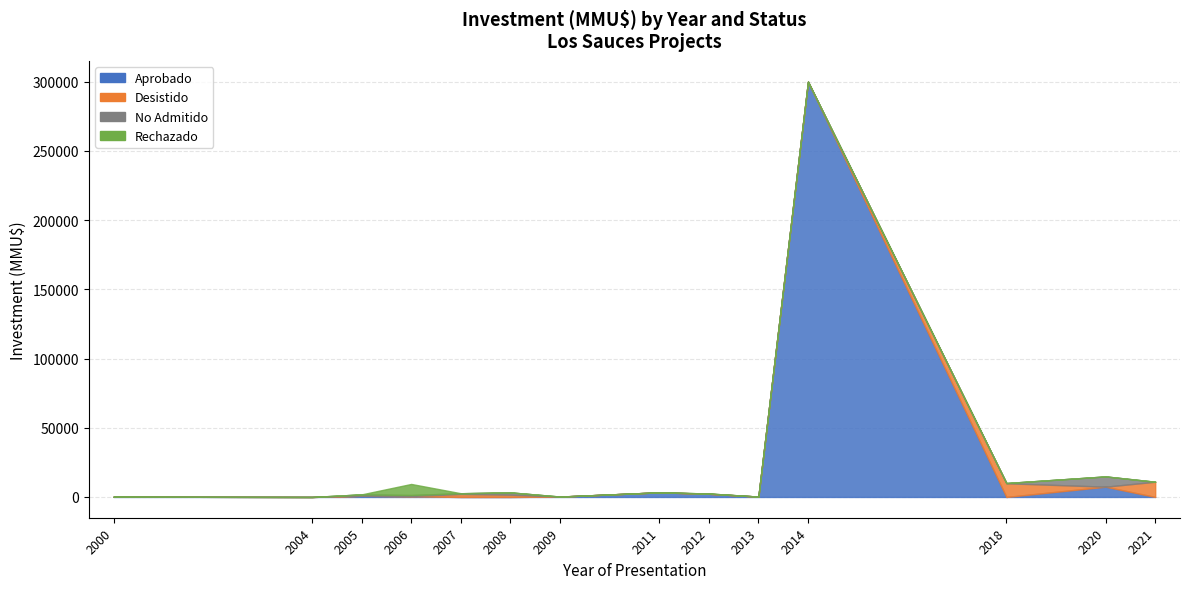

Does the chart have visible grid lines?

Yes